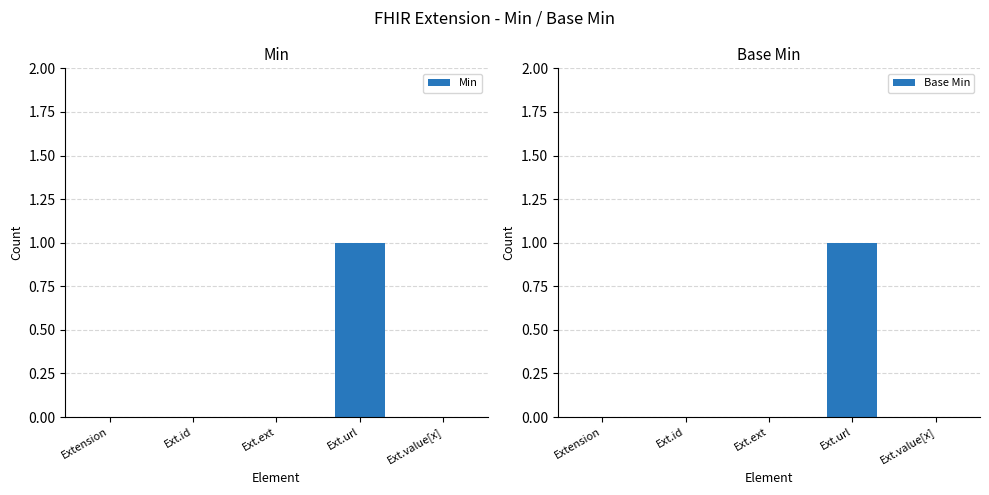

Which series has the largest total across all categories?

Min